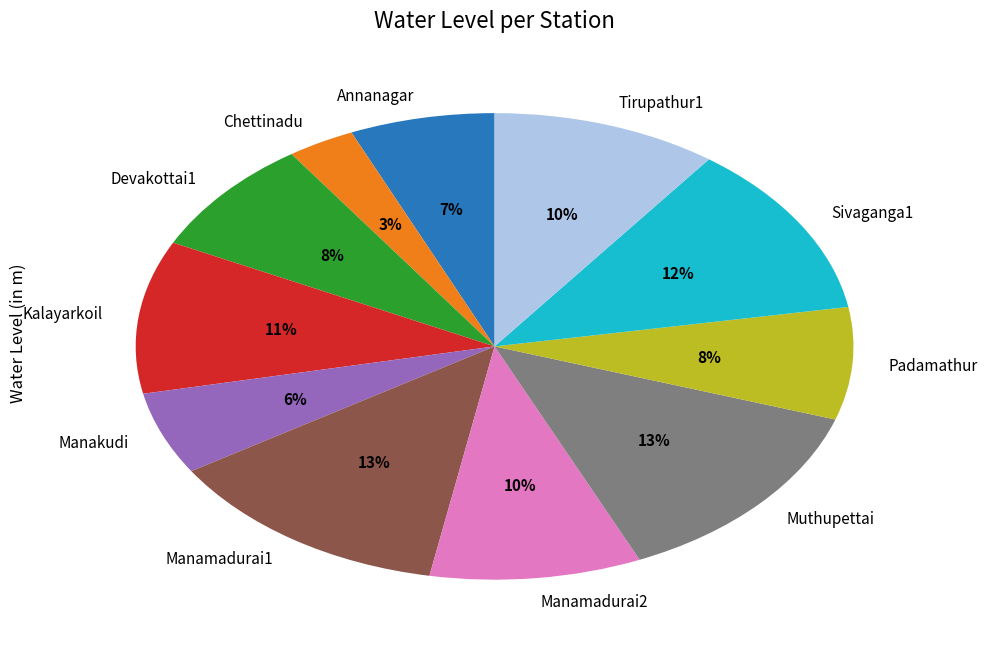

Does Devakottai1 represent more than half of the total?

No